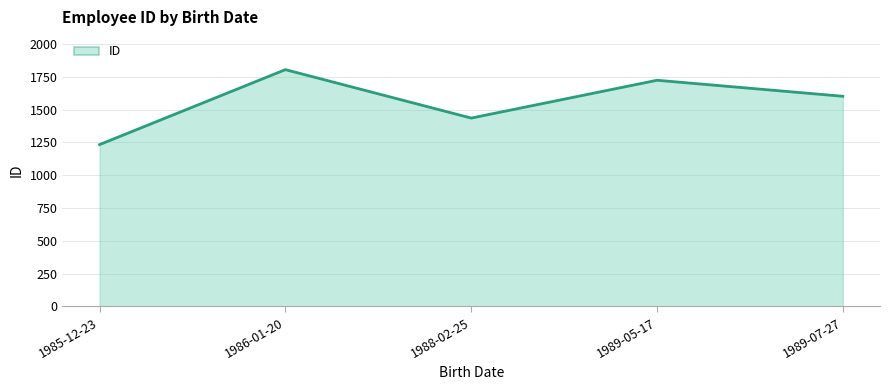

True or false: the data shows 305 at 1988-02-25.

False